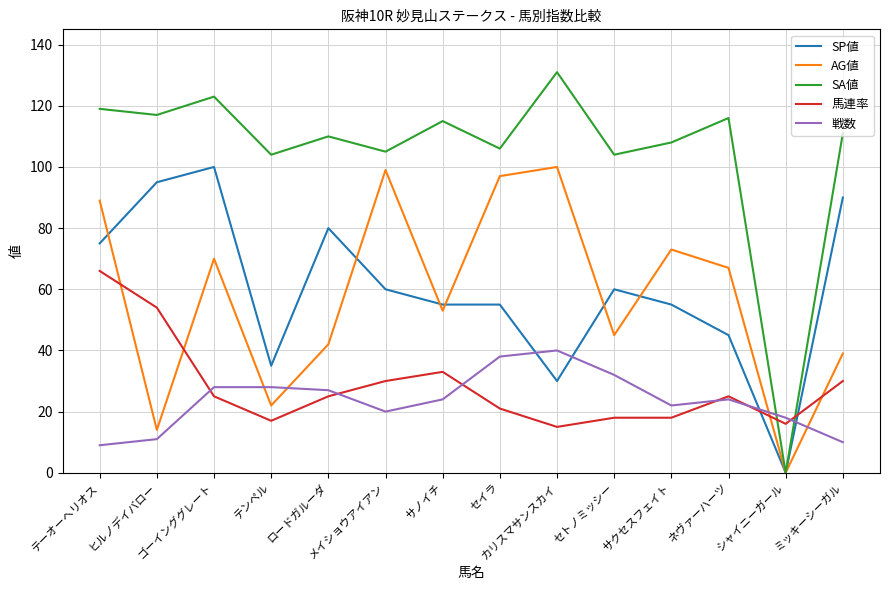

Which series has the widest spread of values?

SA値